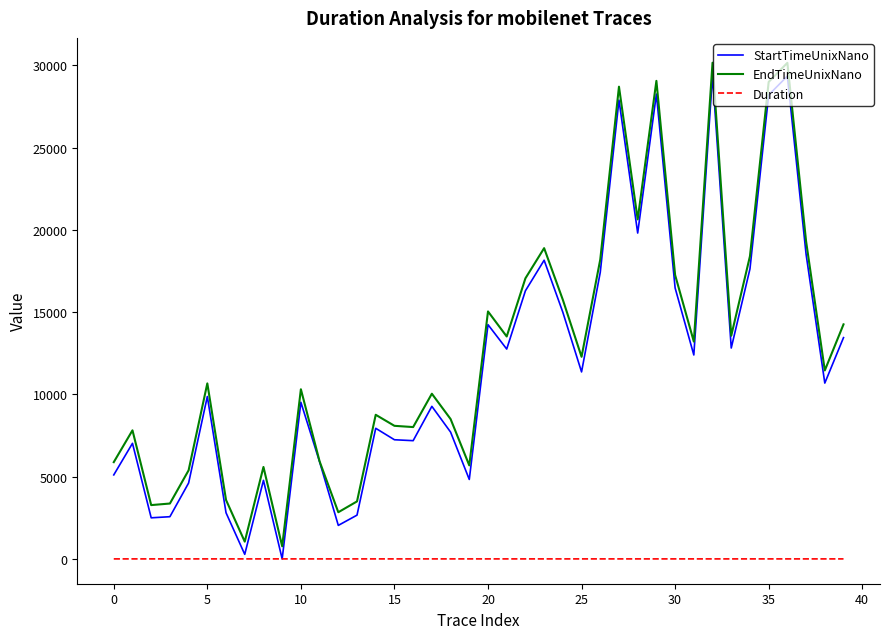

What is the greatest value displayed?

30158.9